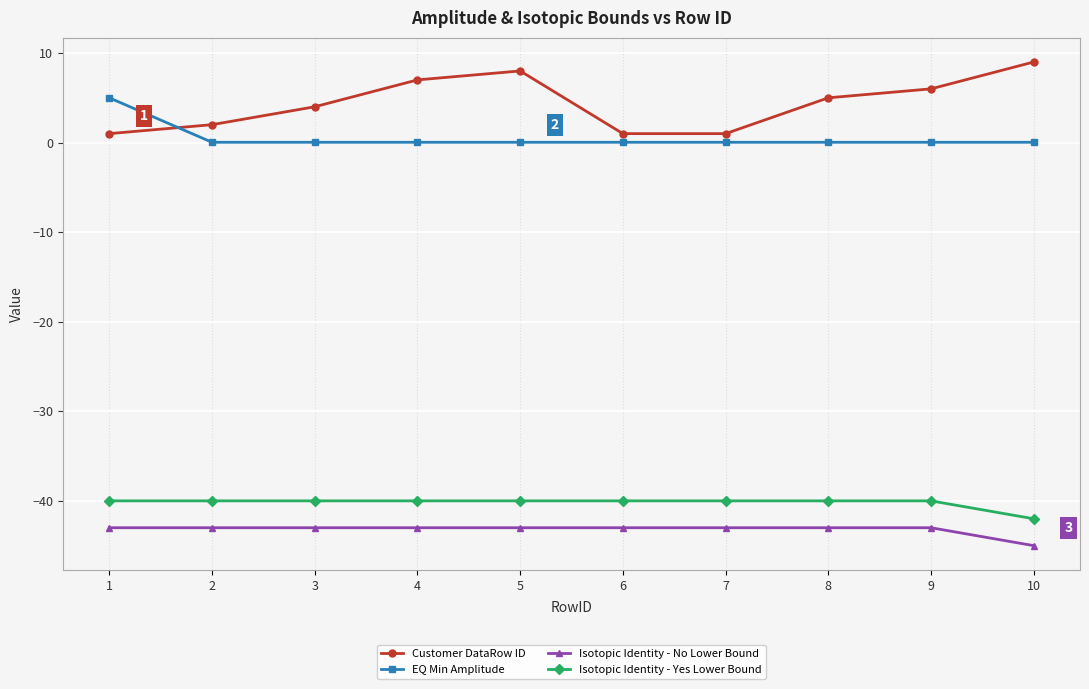

What is the smallest value displayed?

-45.0